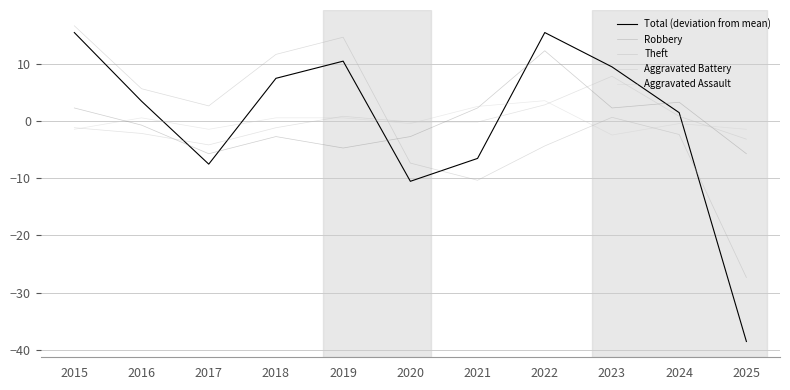

At 2017, list the series in order from smallest to largest.

Total (deviation from mean), Robbery, Aggravated Battery, Aggravated Assault, Theft